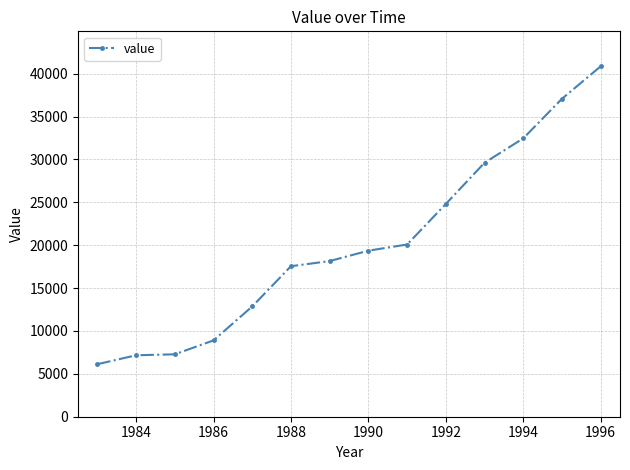

What is the smallest value displayed?

6123.9